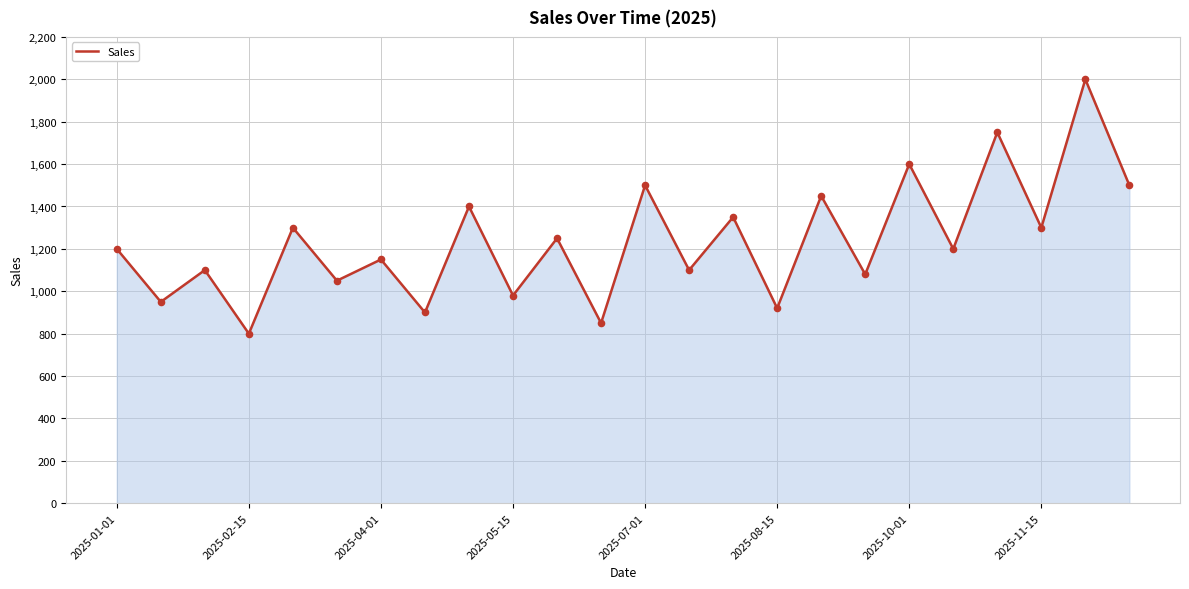

What is the minimum value shown in the chart?

800